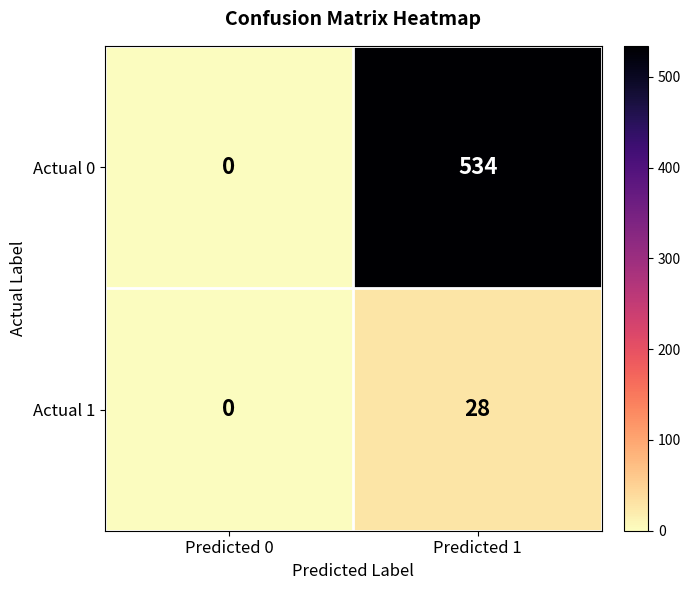

Is the value of Actual 0 at Predicted 1 greater than the value of Actual 1 at Predicted 0?

Yes